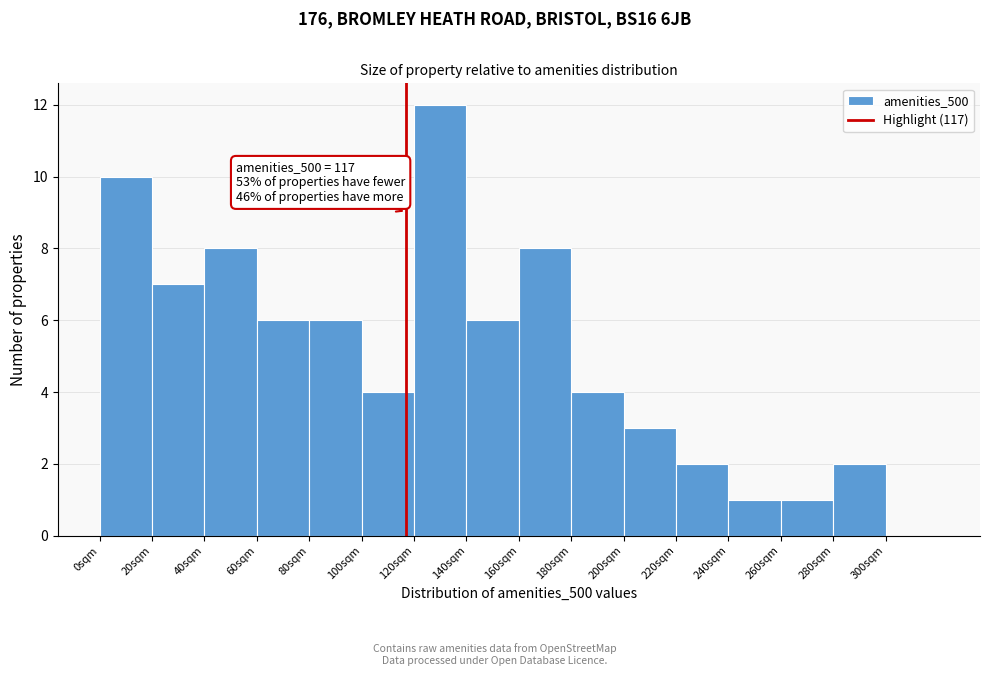

Over which range of the x-axis is the bar tallest?

120 to 140